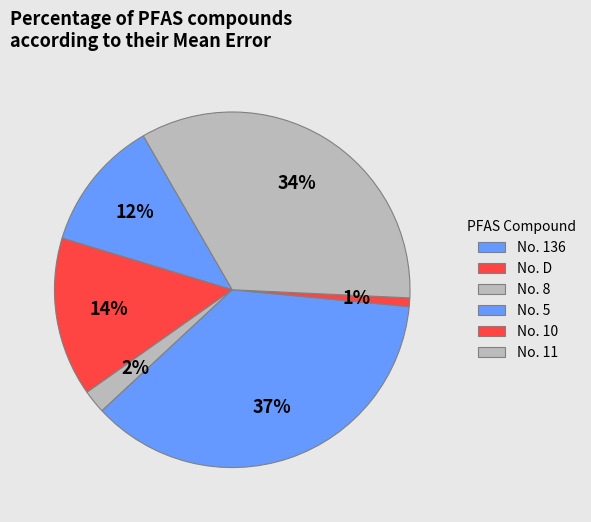

To the nearest percent, what portion does No. D represent?

14%